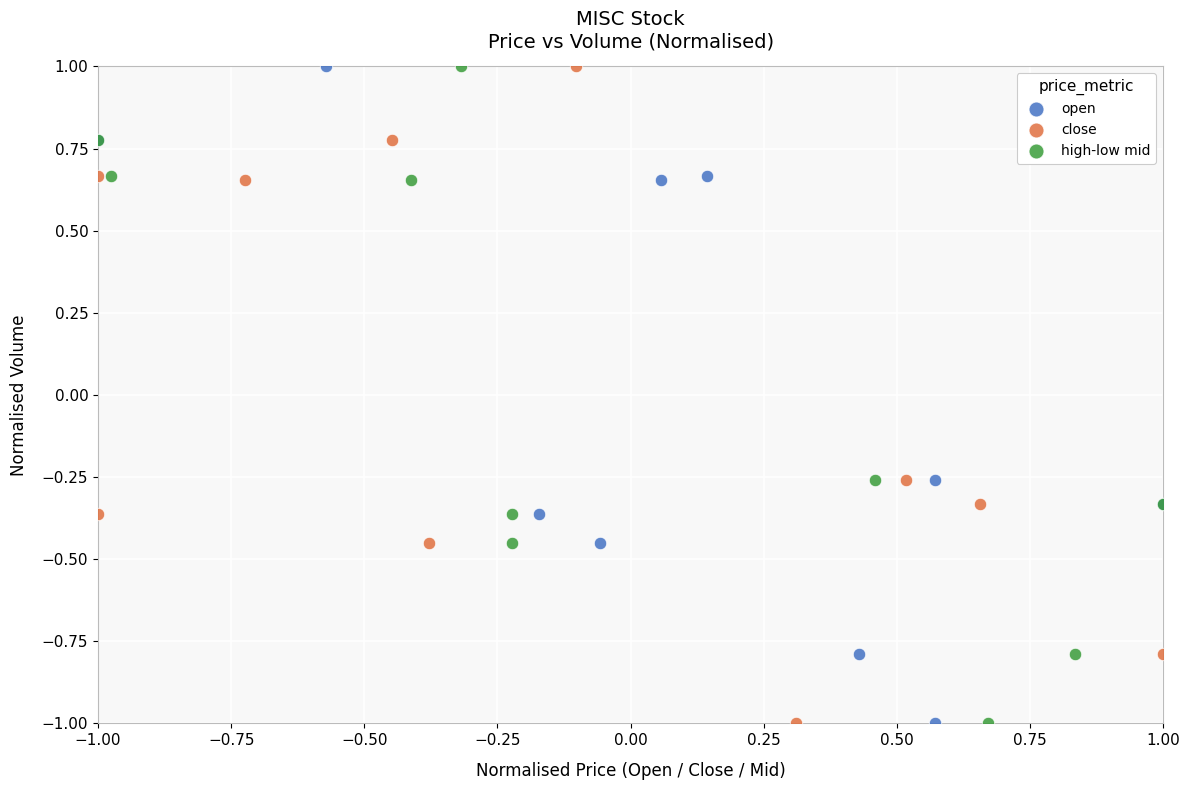

What are all the series names shown in the legend?

open, close, high-low mid